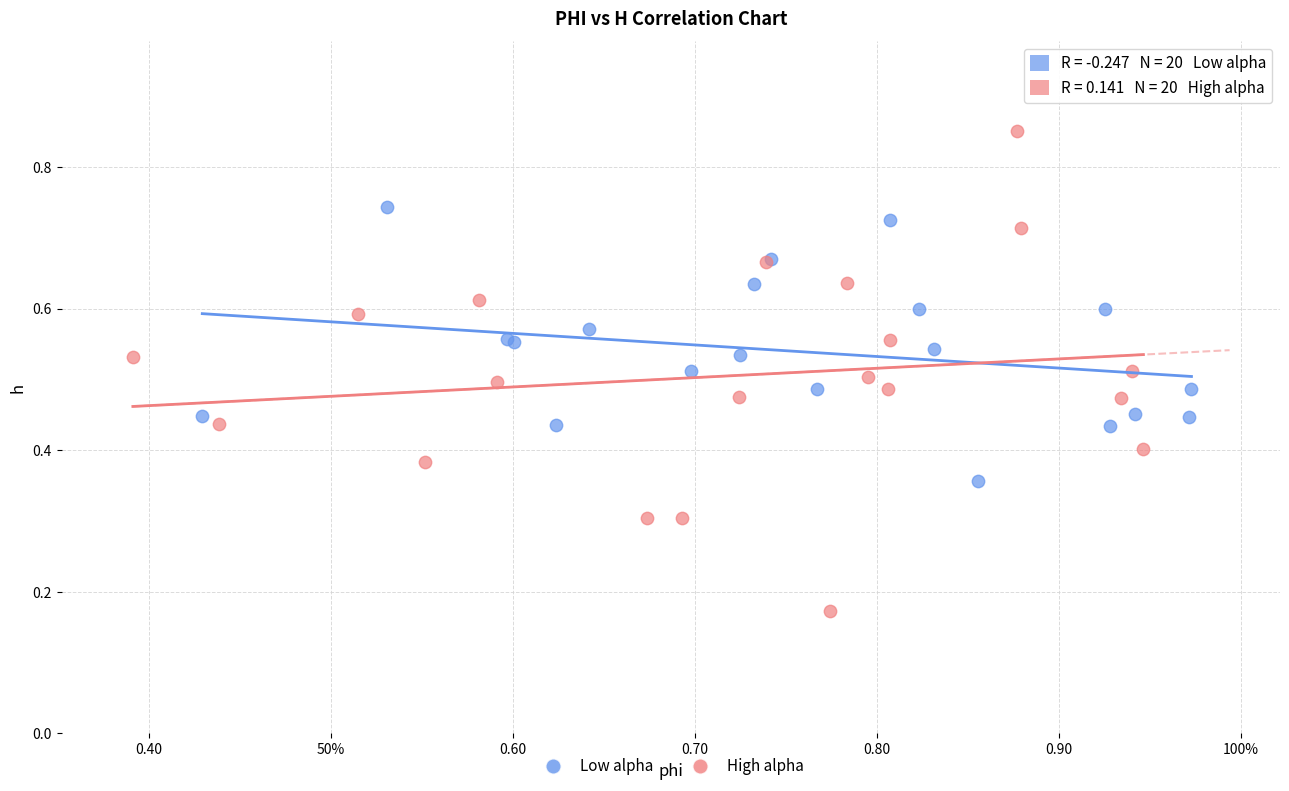

Which series reaches the minimum Y coordinate?

High alpha